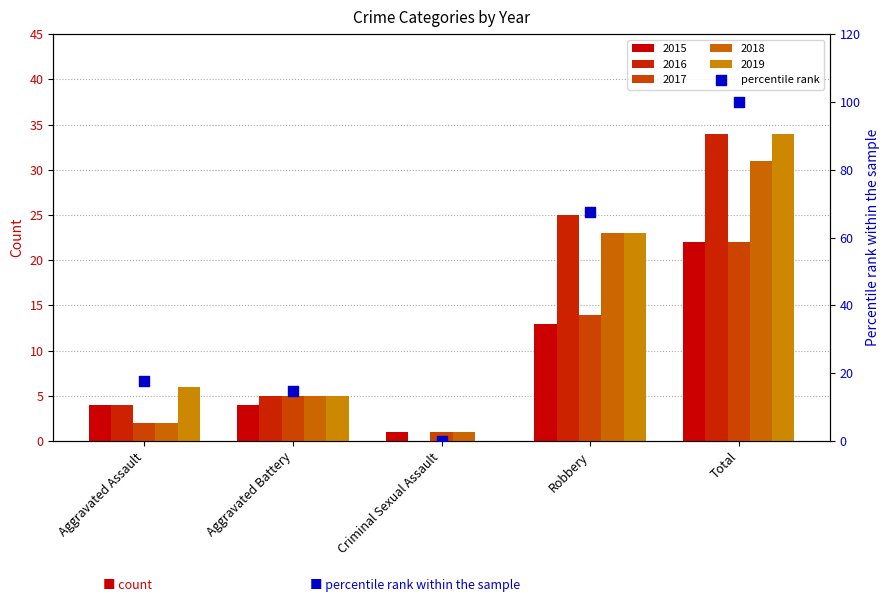

Which has a higher value, Aggravated Assault or Total?

Total